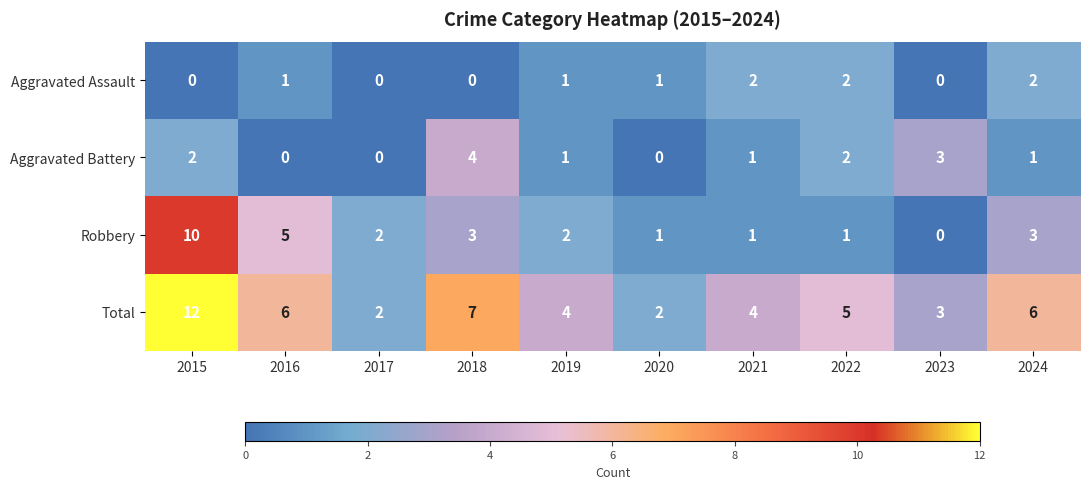

At which label is Total closest to 7?

2018